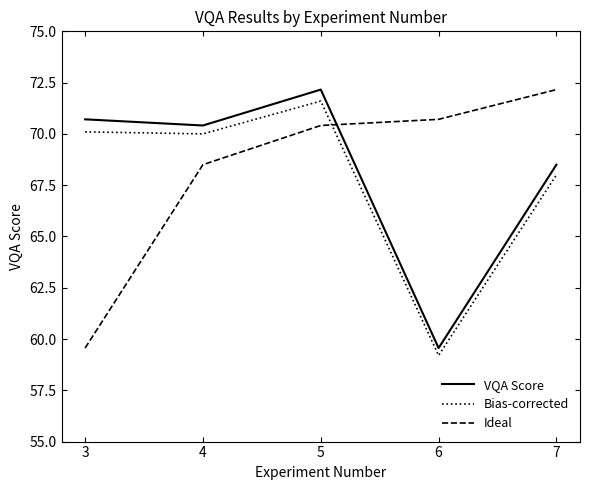

What is the total value across all series at 3?

200.4